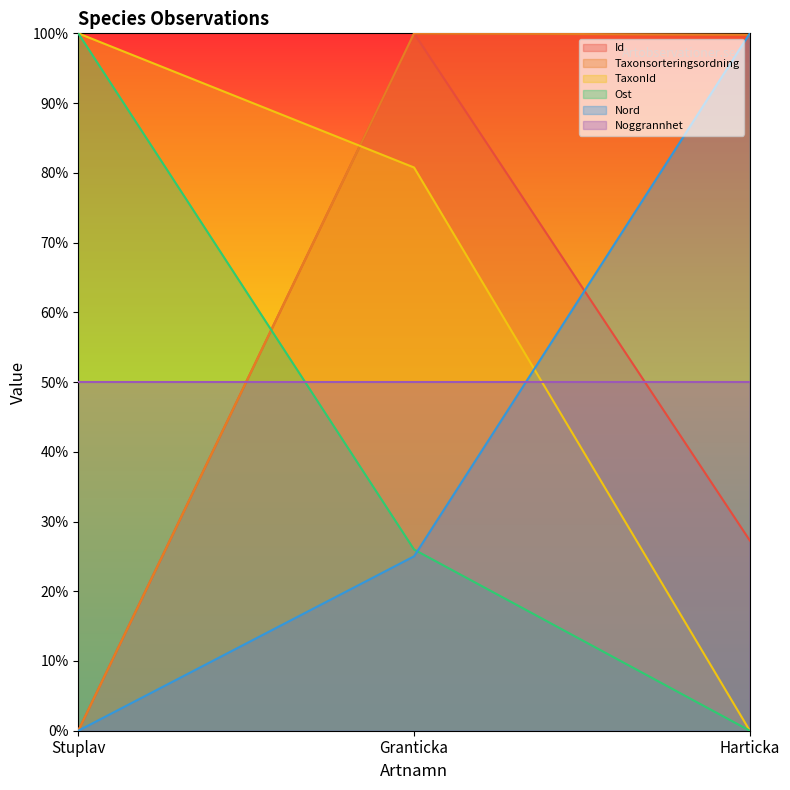

What is the label of the 2nd point from the right?

Granticka